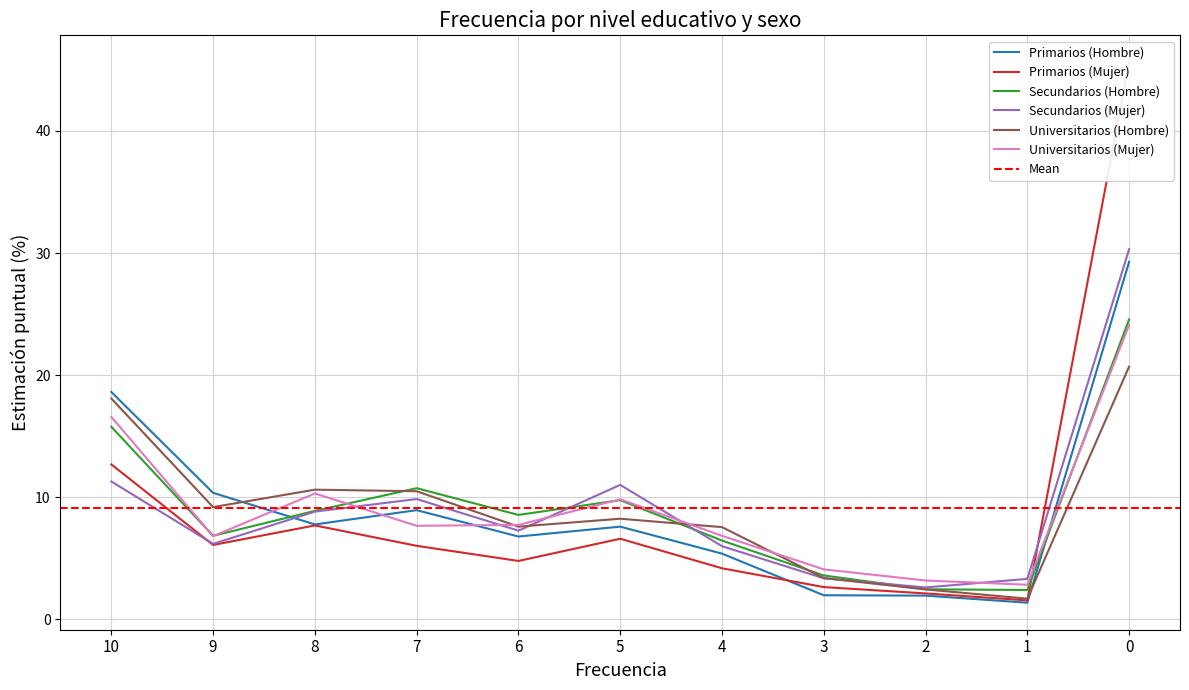

What is the sum of all Secundarios (Mujer) values?

100.0